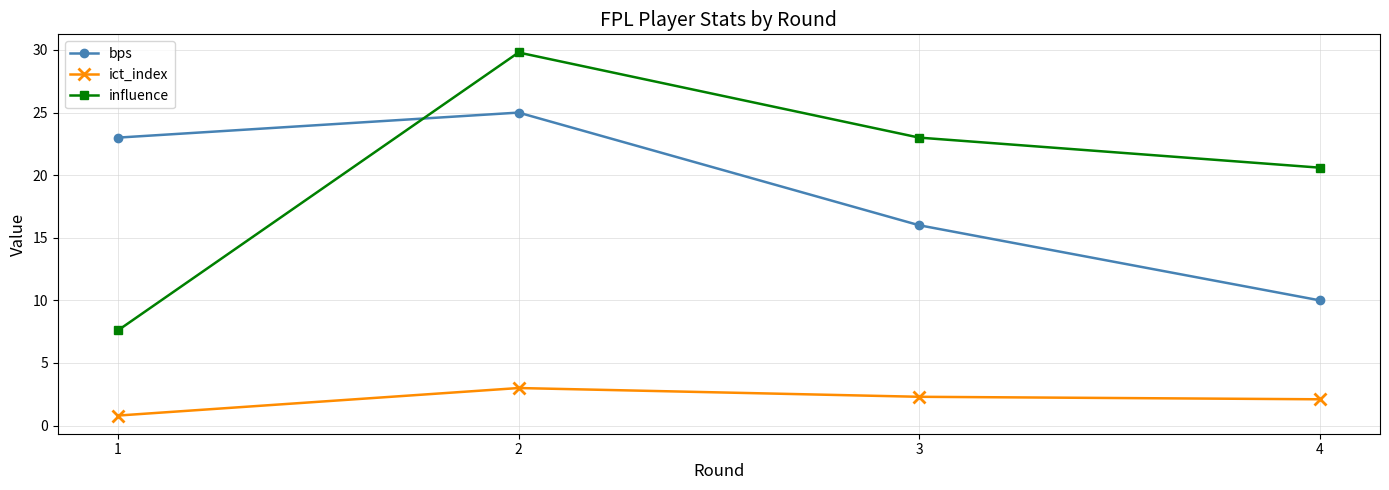

What is the approximate value of bps at 3?

16.0